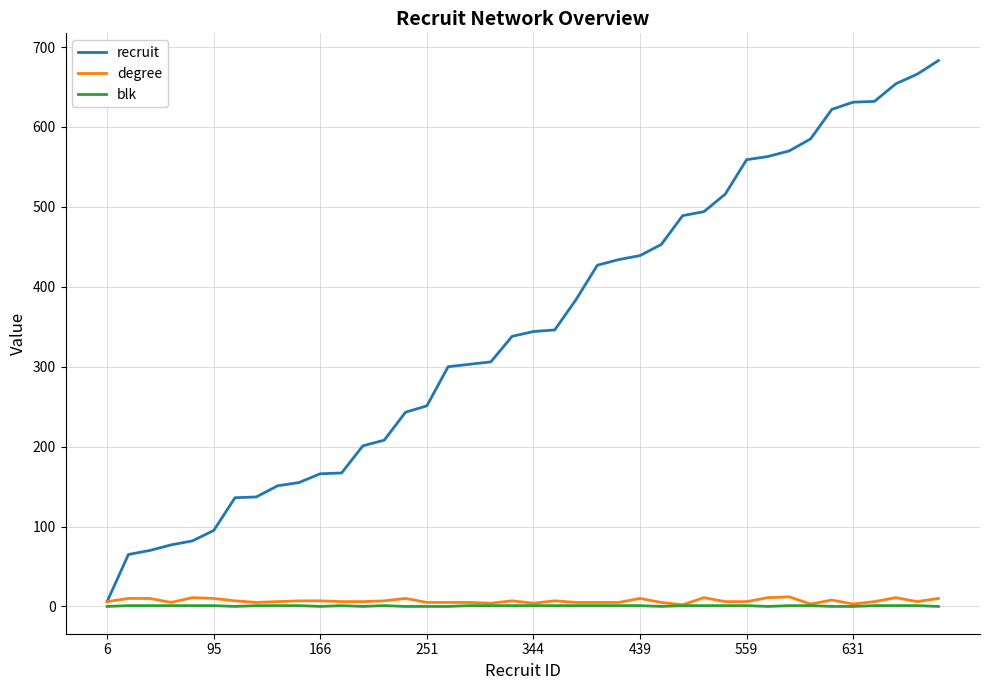

Which series has the largest total across all categories?

recruit